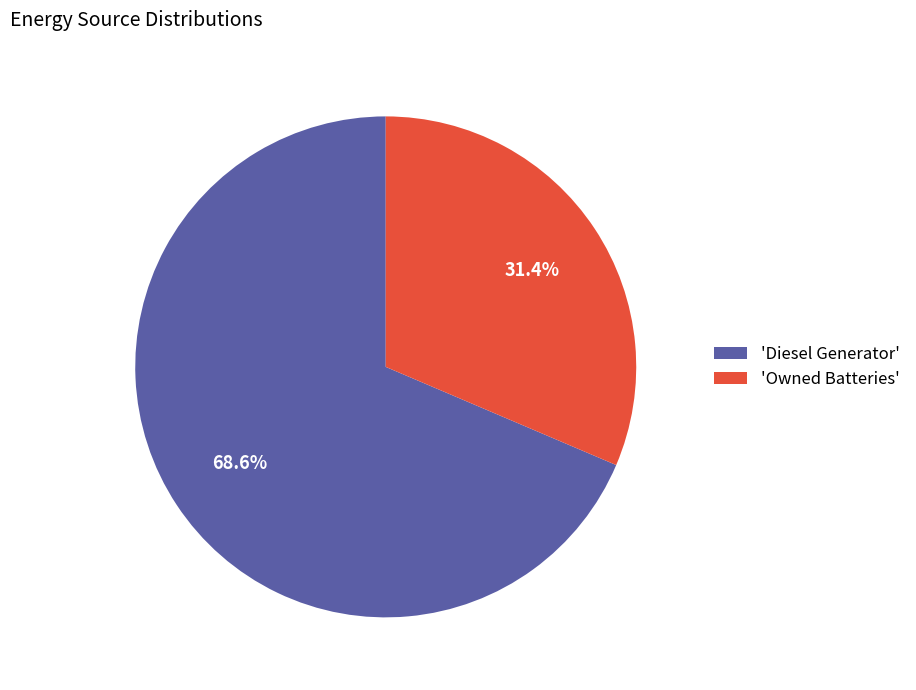

Which category has the biggest portion of the pie?

'Diesel Generator'